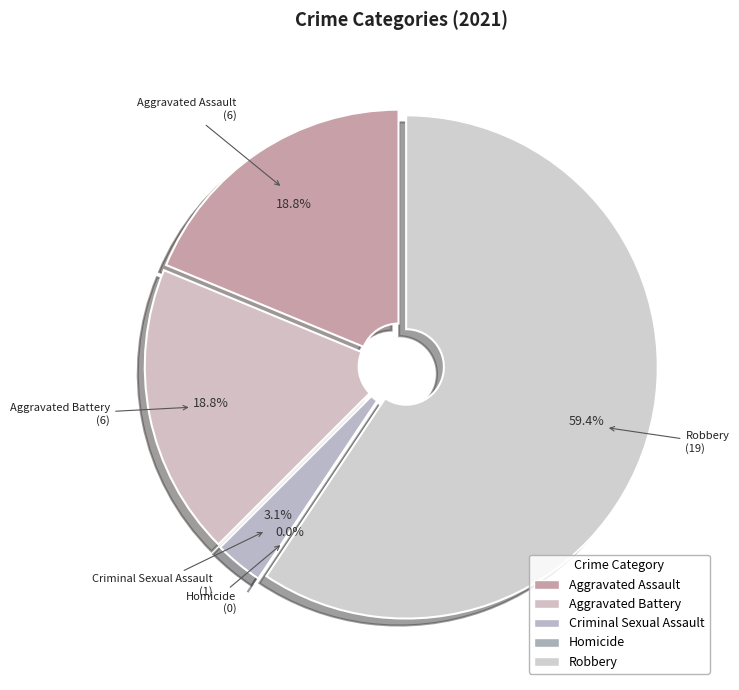

Is the sum of Total and Robbery greater than half?

Yes